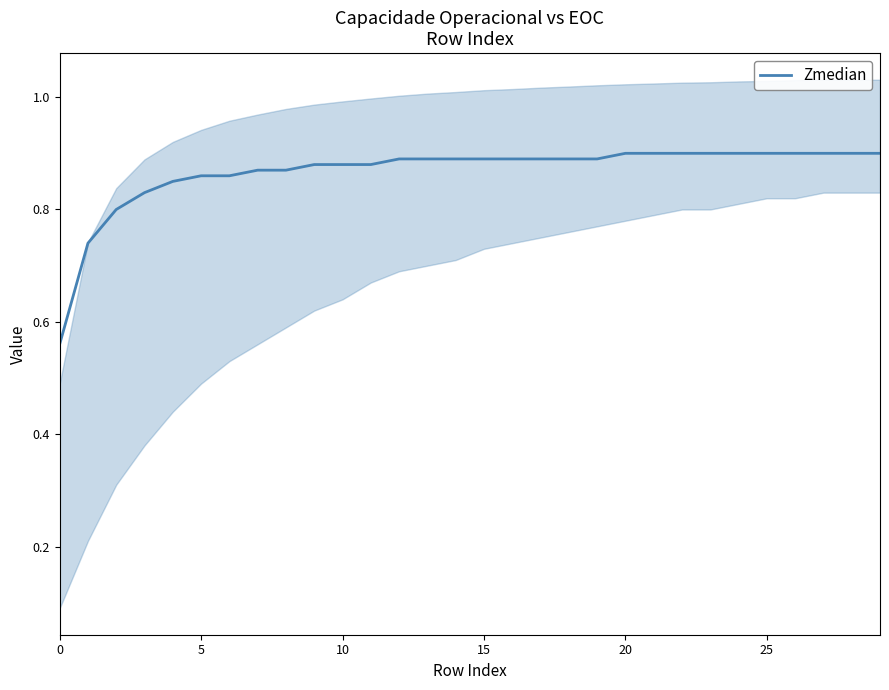

The Zmedian series shows 1.2 at 5. True or false?

False